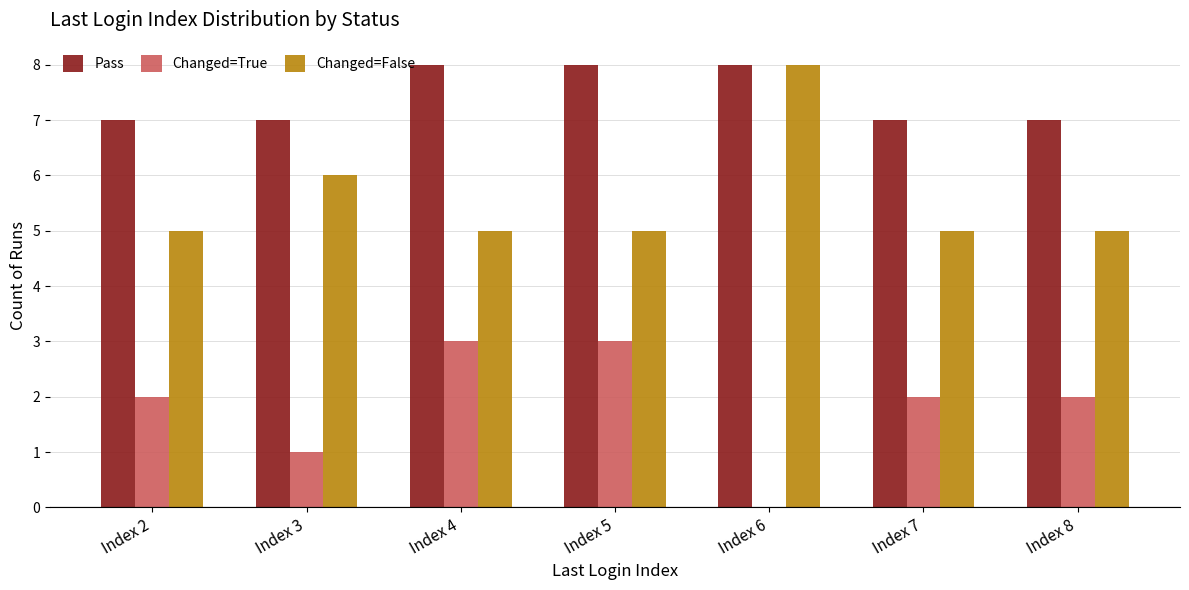

What is the sum of all Pass values?

52